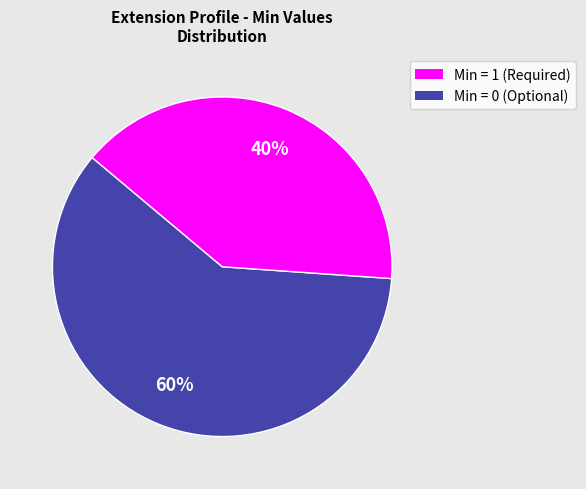

To the nearest percent, what is the difference between the largest and smallest slice percentages?

20%